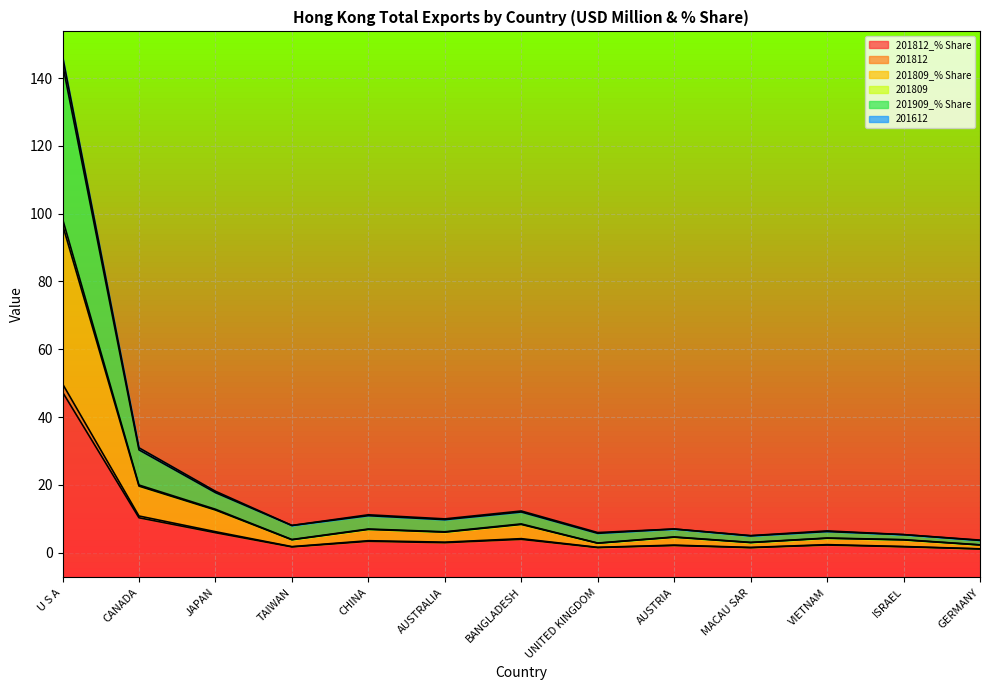

What is the sum of the 201812 values at JAPAN and MACAU SAR?

7.7